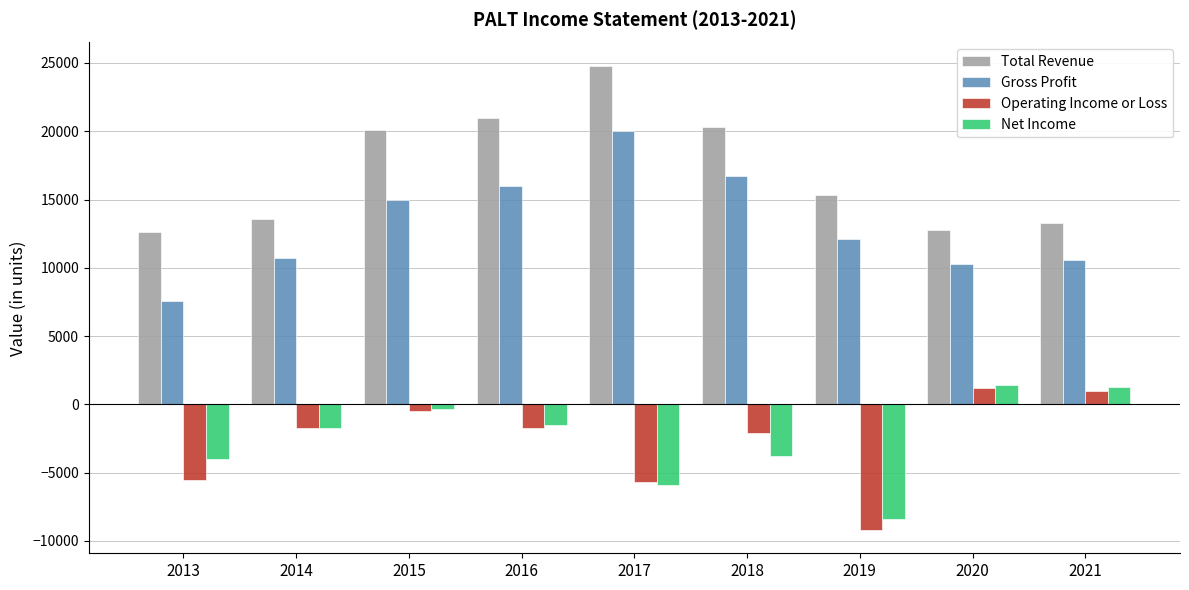

Does the chart contain any negative values?

Yes